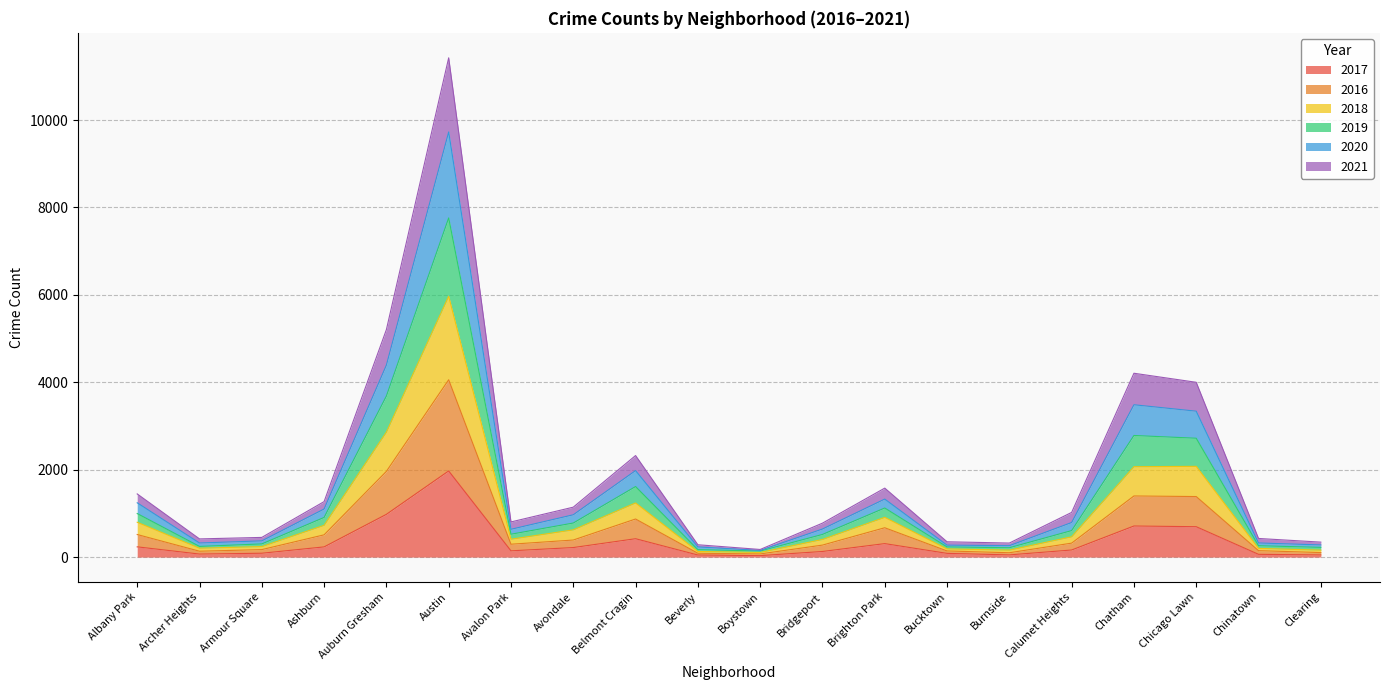

Where is the first local maximum for 2019?

Austin